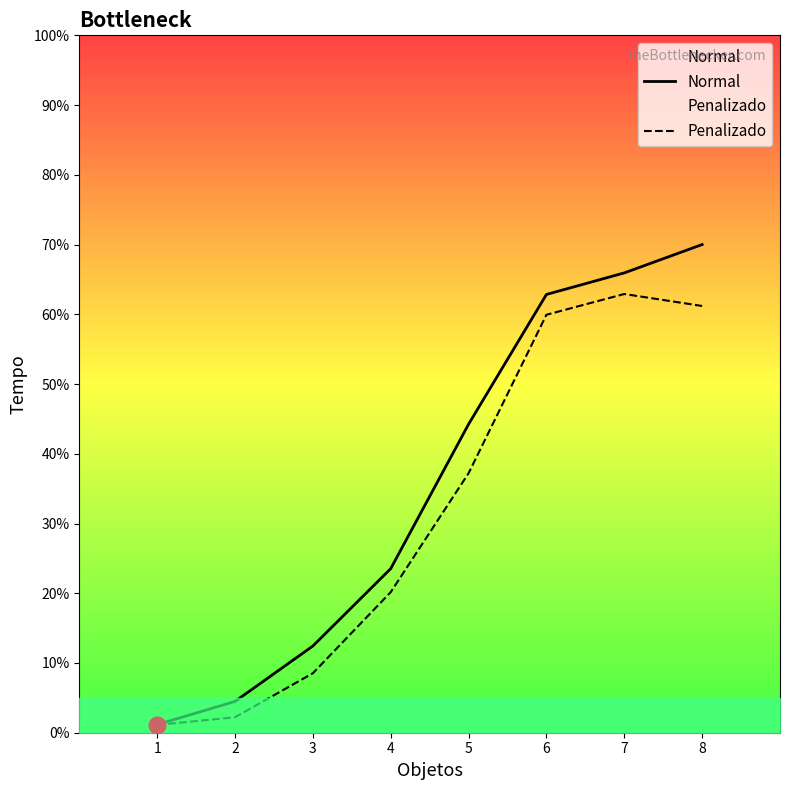

The value of Penalizado at 1 is 1.1. True or false?

True